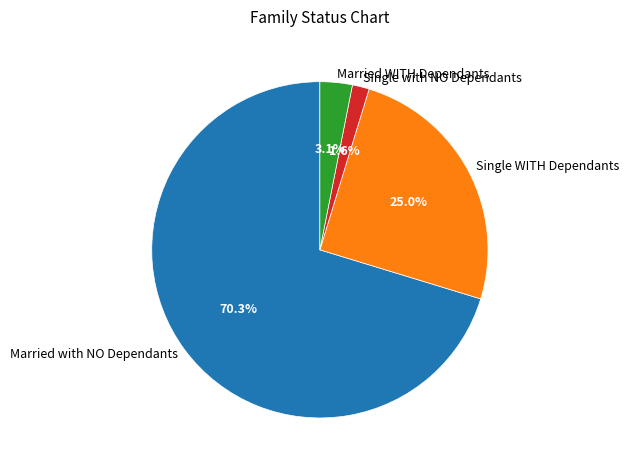

Is there any slice that represents more than half of the pie?

Yes